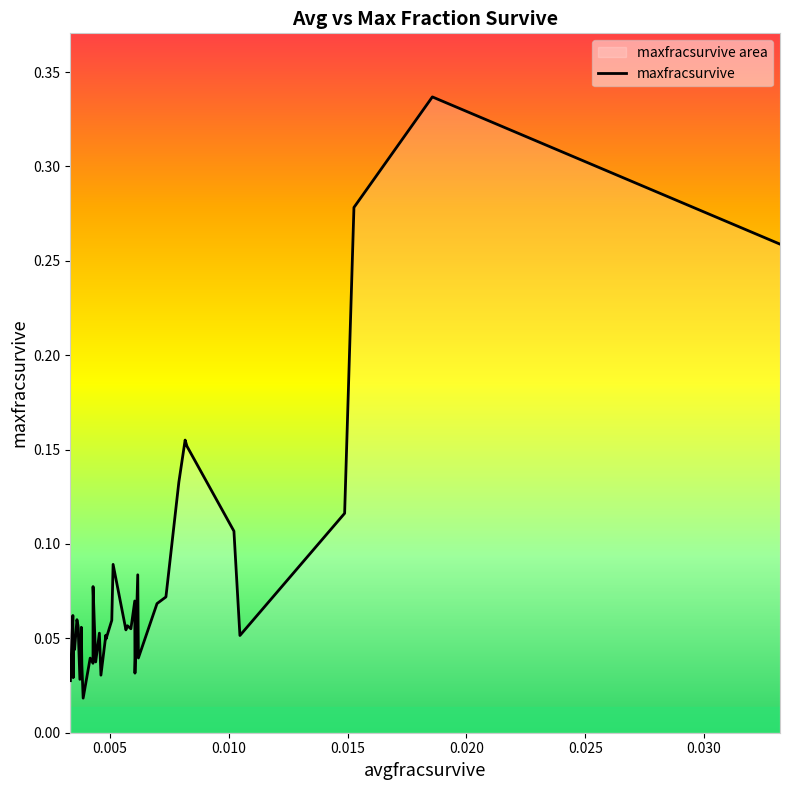

What is the value of the 21st point from the left?

0.1